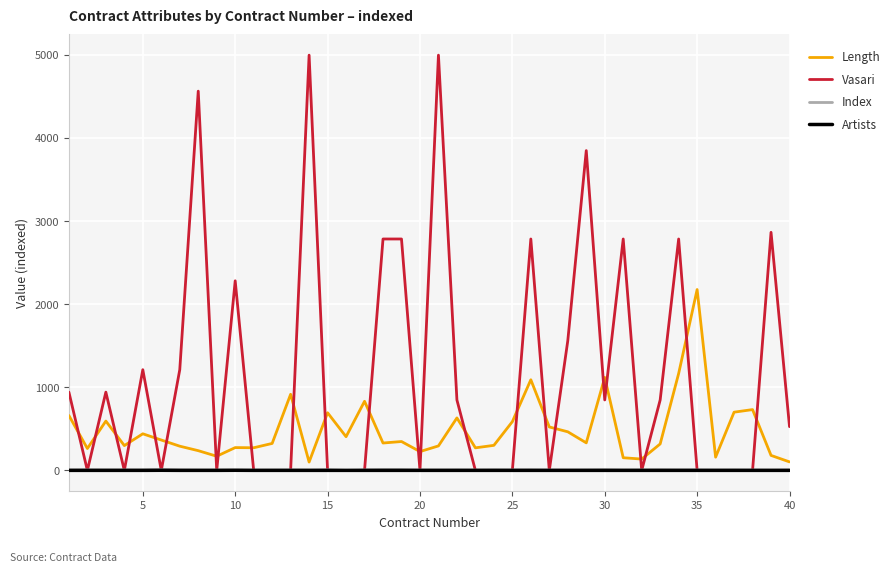

True or false: Vasari and Length intersect in this chart.

True